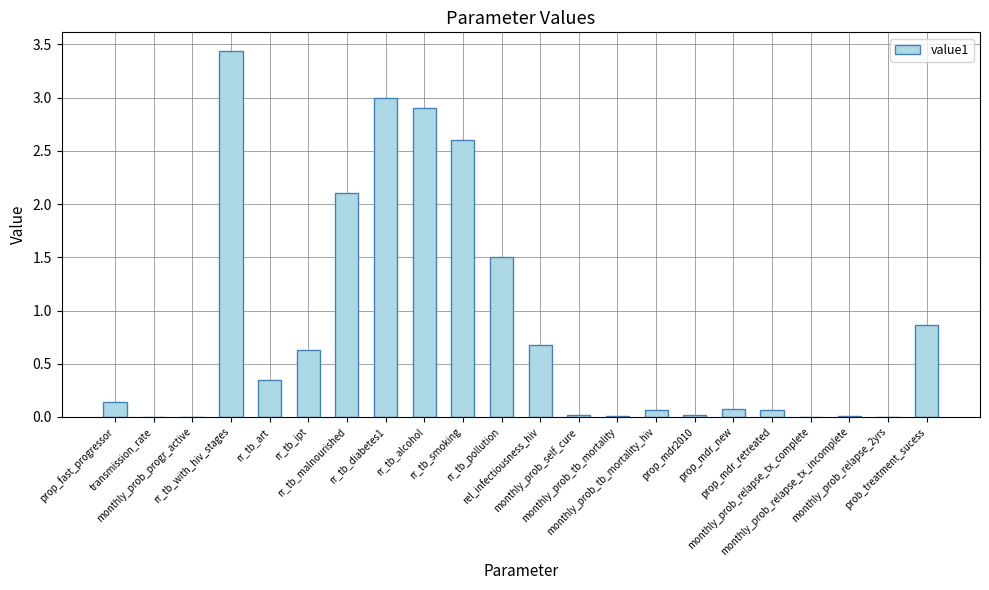

The value at rel_infectiousness_hiv is 0.7. True or false?

True